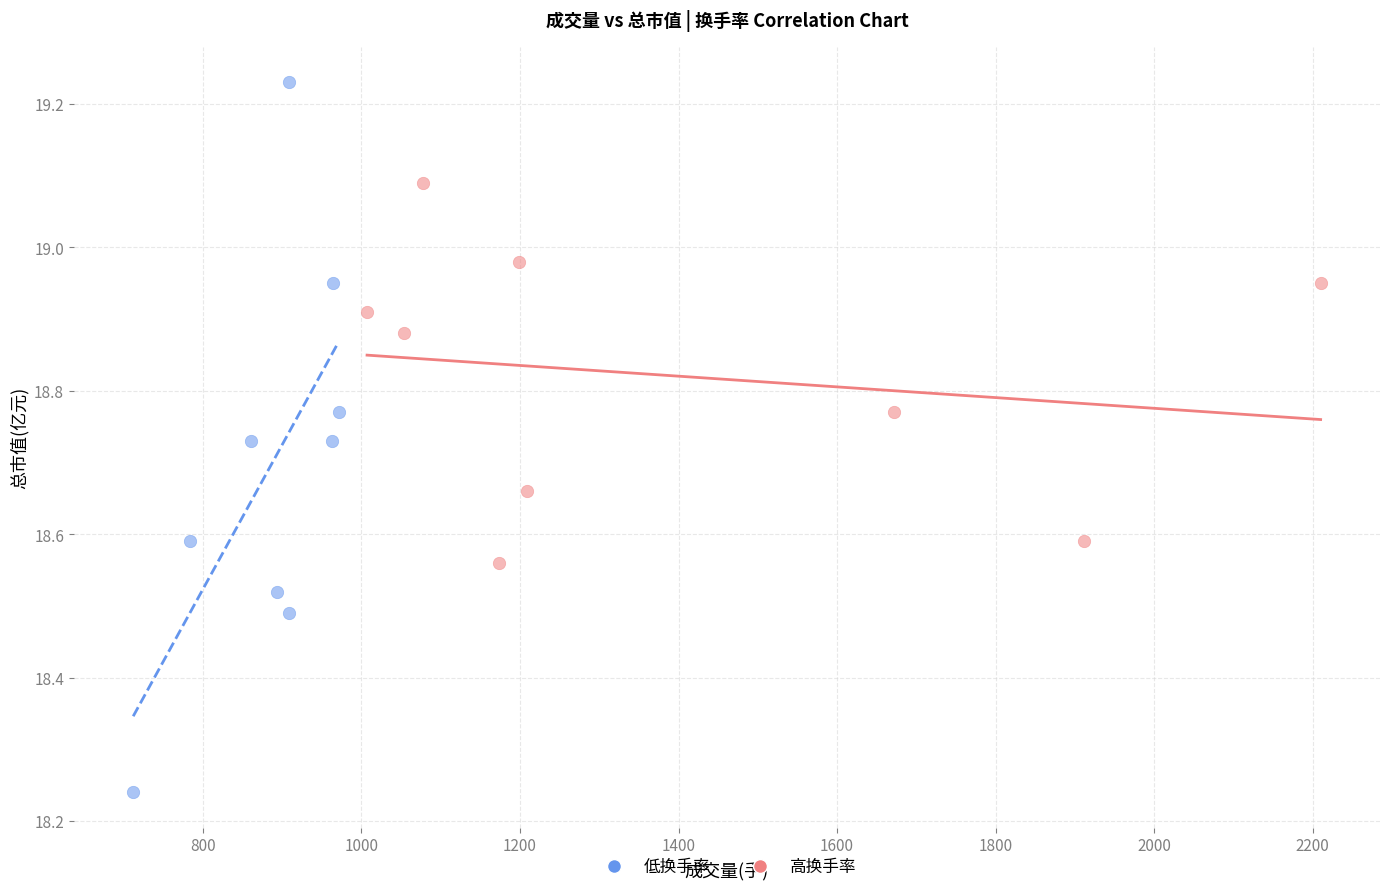

Which series has the widest spread of Y values?

低换手率